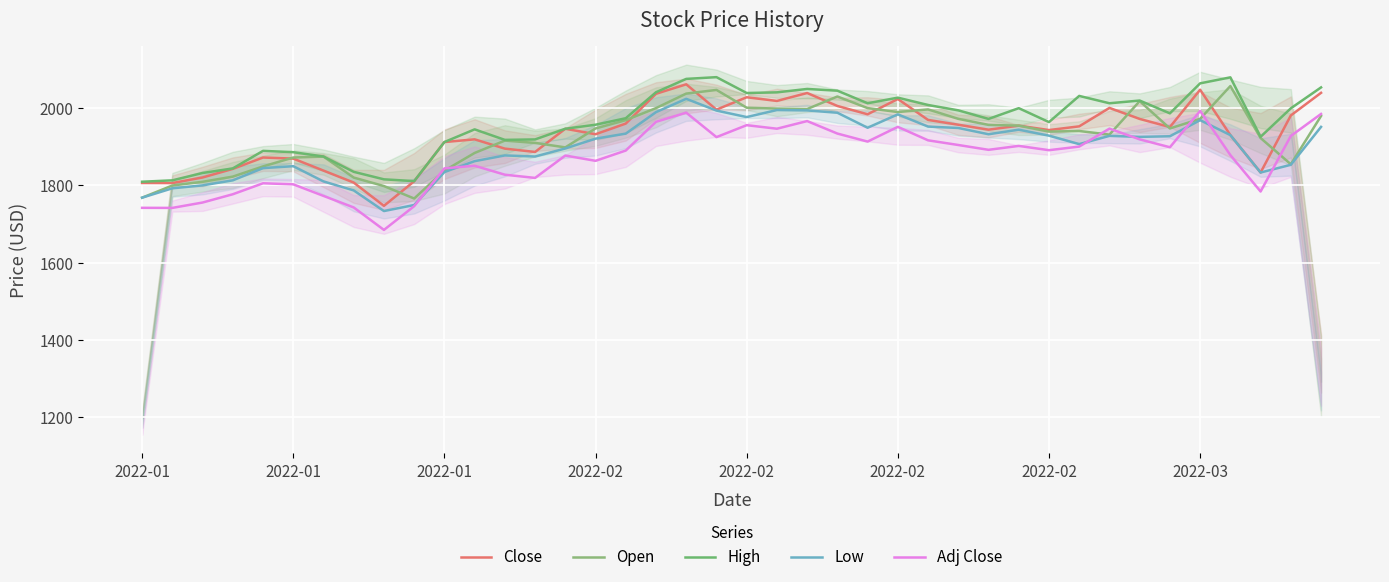

Between 13 and 16, which series saw the biggest shift?

Close